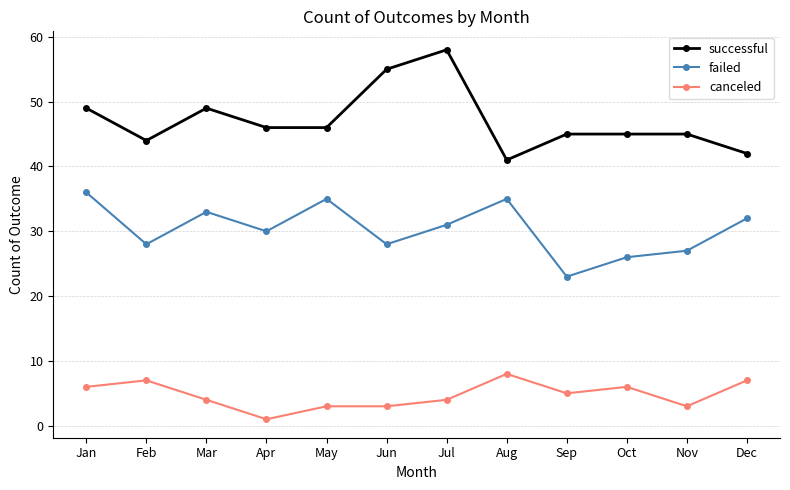

List the series in order of their peak value, highest first.

successful, failed, canceled